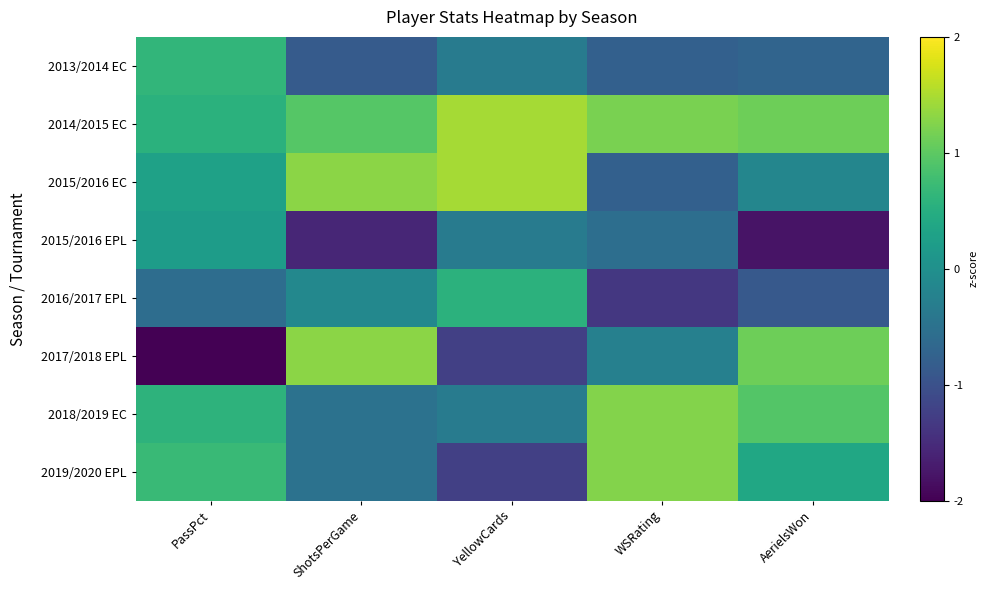

What is the spread (max minus min) of values at AerielsWon?

2.9